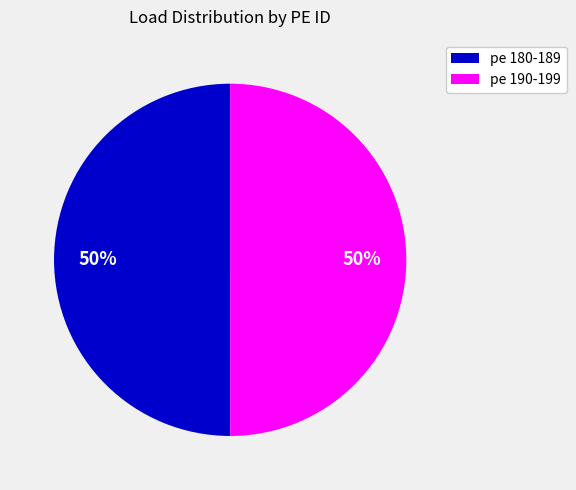

How many slices are in this pie chart?

2